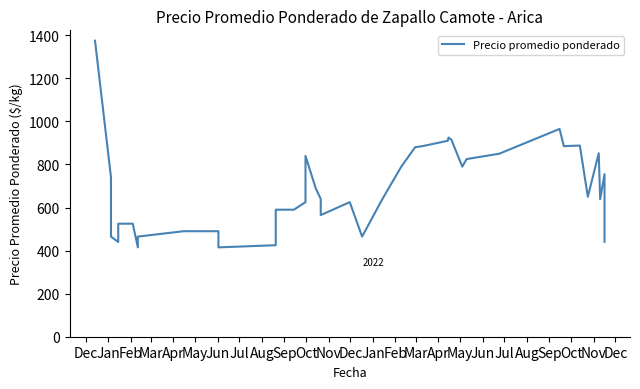

How many data points are above 640?

19